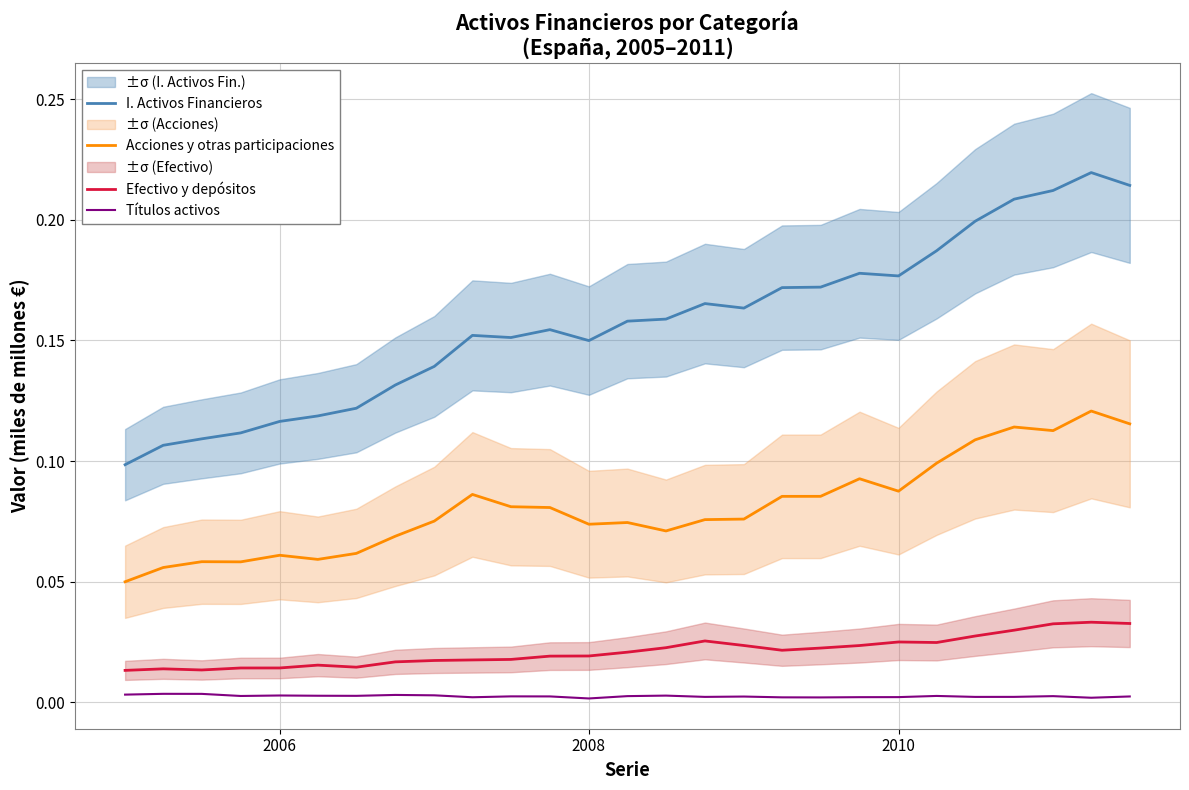

True or false: Acciones y otras participaciones and Efectivo y depósitos cross at least once.

False